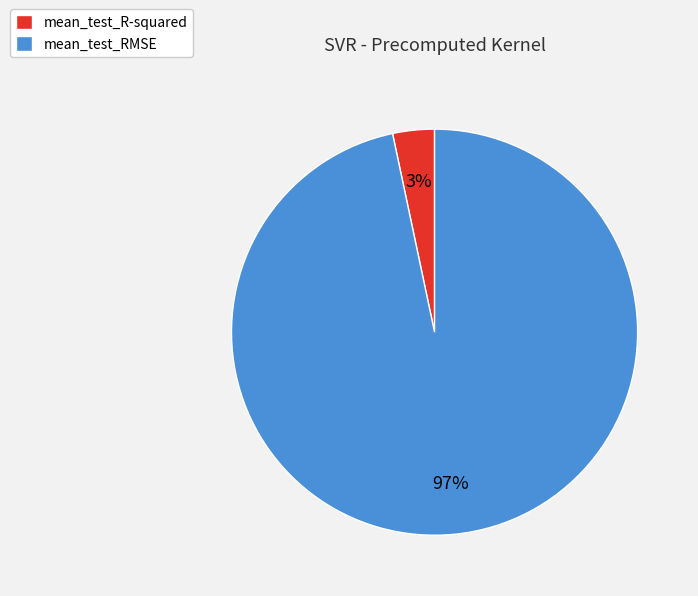

Count the number of slices in the pie.

2